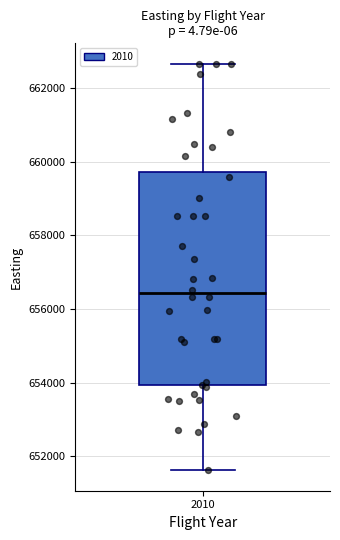

Where does the median line of the box at x = 2010 sit on the y-axis? The values are not printed on the chart, so give them approximately, as read against the axis.

656400